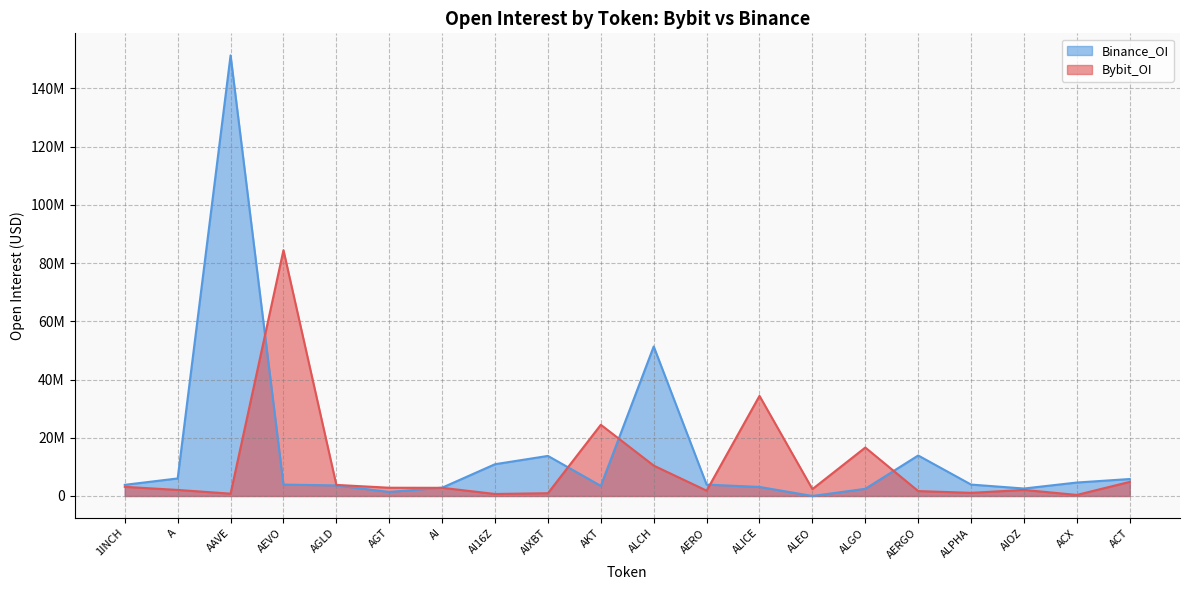

How many lines are shown in the chart?

2